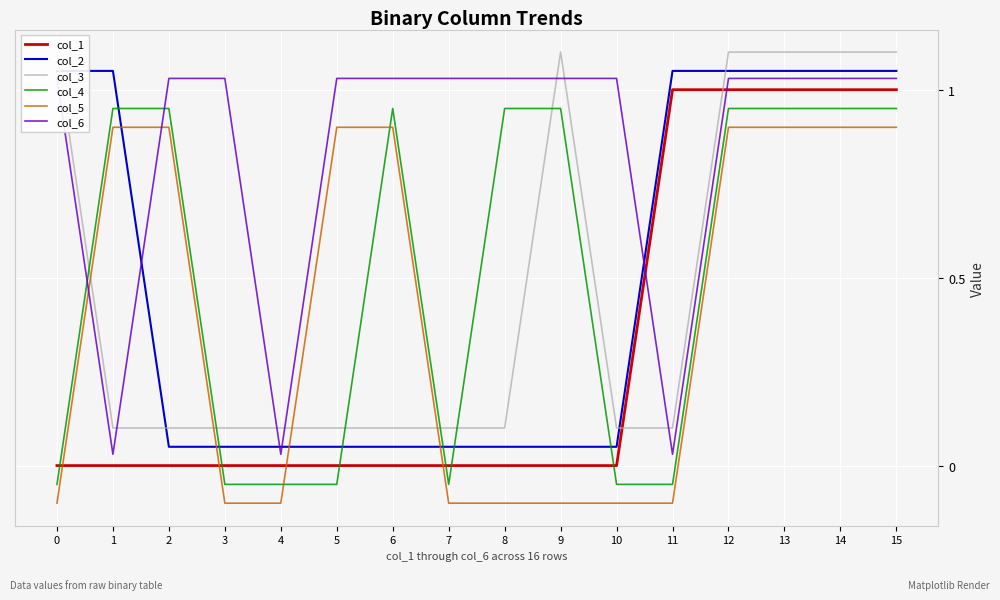

What is the total value across all series at 8?

2.0